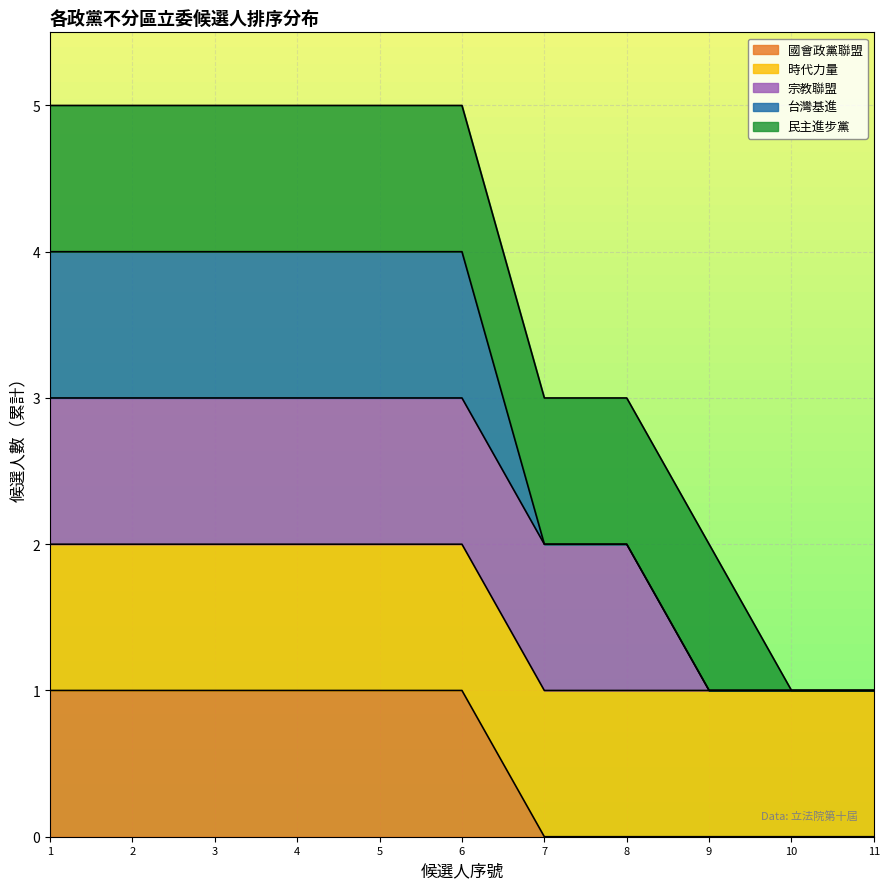

Where is the first local maximum?

國會政黨聯盟-6